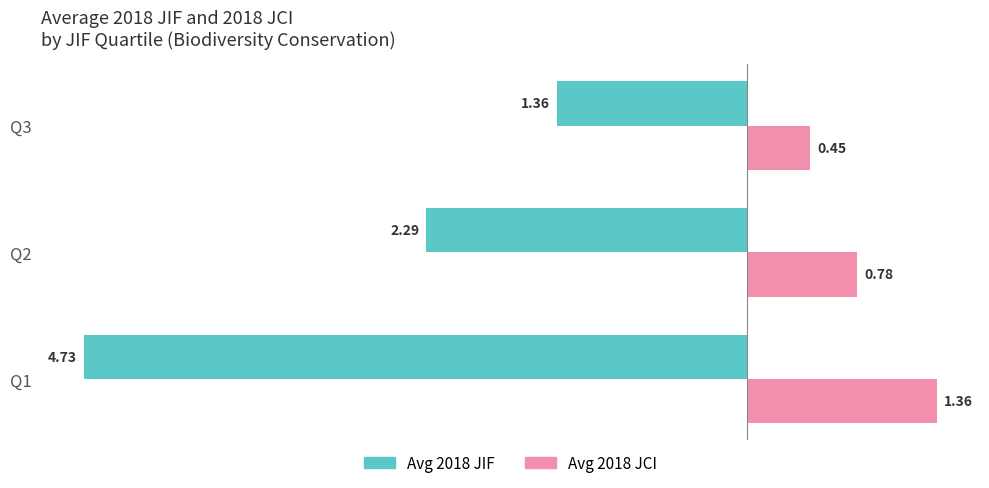

Is the value of Avg 2018 JCI at Q3 greater than the value of Avg 2018 JIF at Q1?

Yes